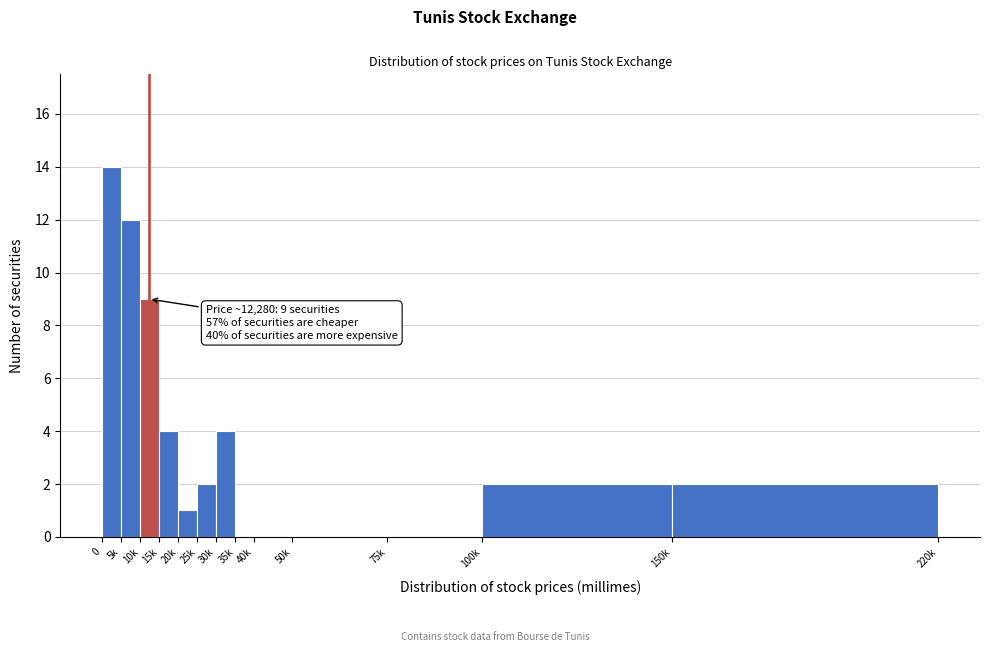

Reading left to right, transcribe all the data shown in this chart.

0=14	5k=12	10k=9	15k=4	20k=1	25k=2	30k=4	35k=0	40k=0	50k=0	75k=0	100k=2	150k=2